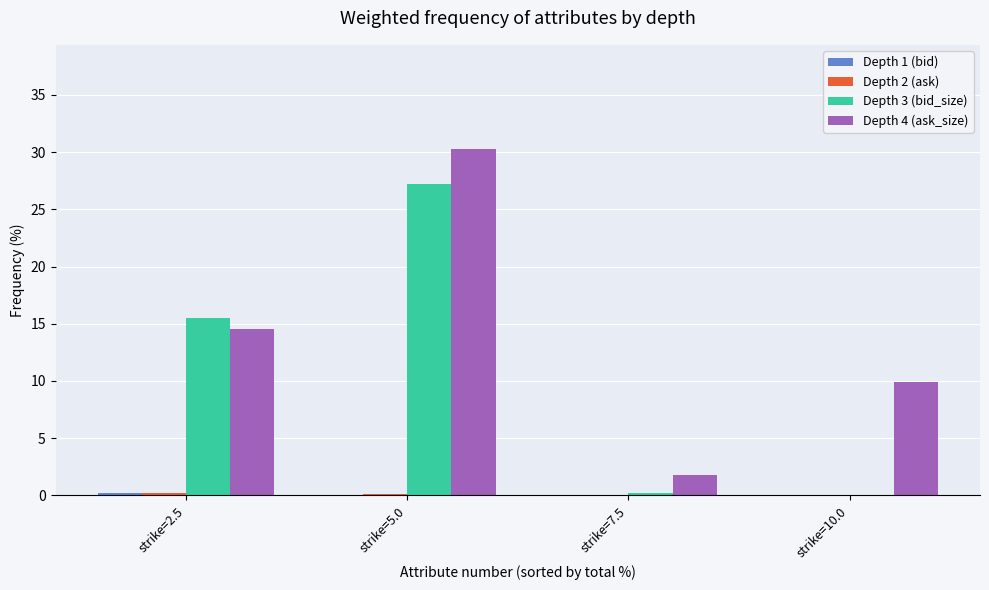

Is it true that Depth 4 (ask_size) equals 16.6 at strike=10.0?

False